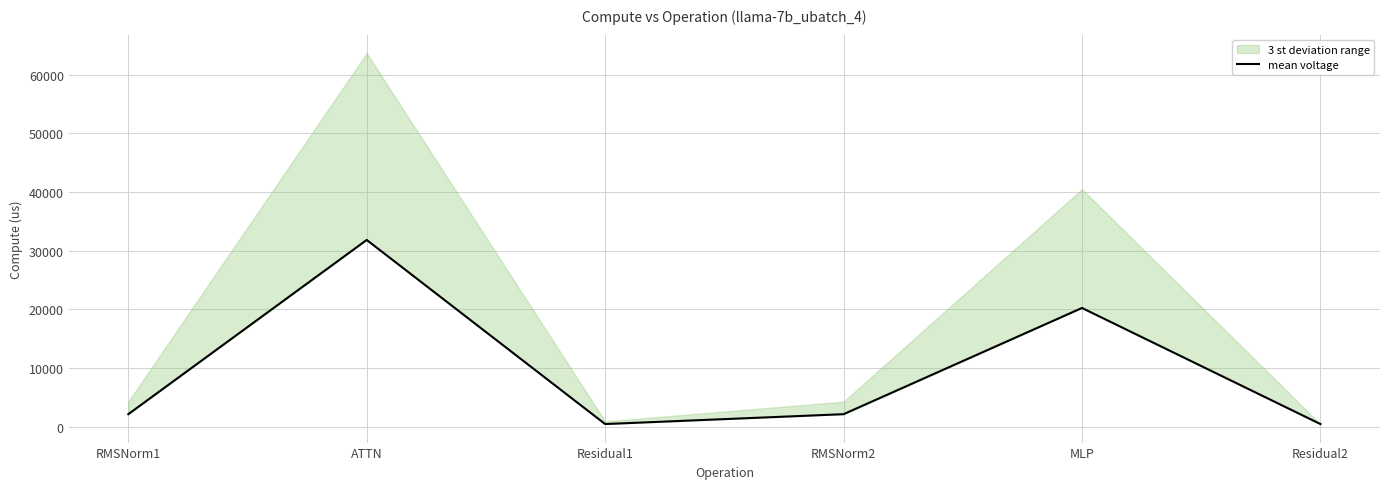

What is the sum of the values at MLP and Residual1?

20702.3